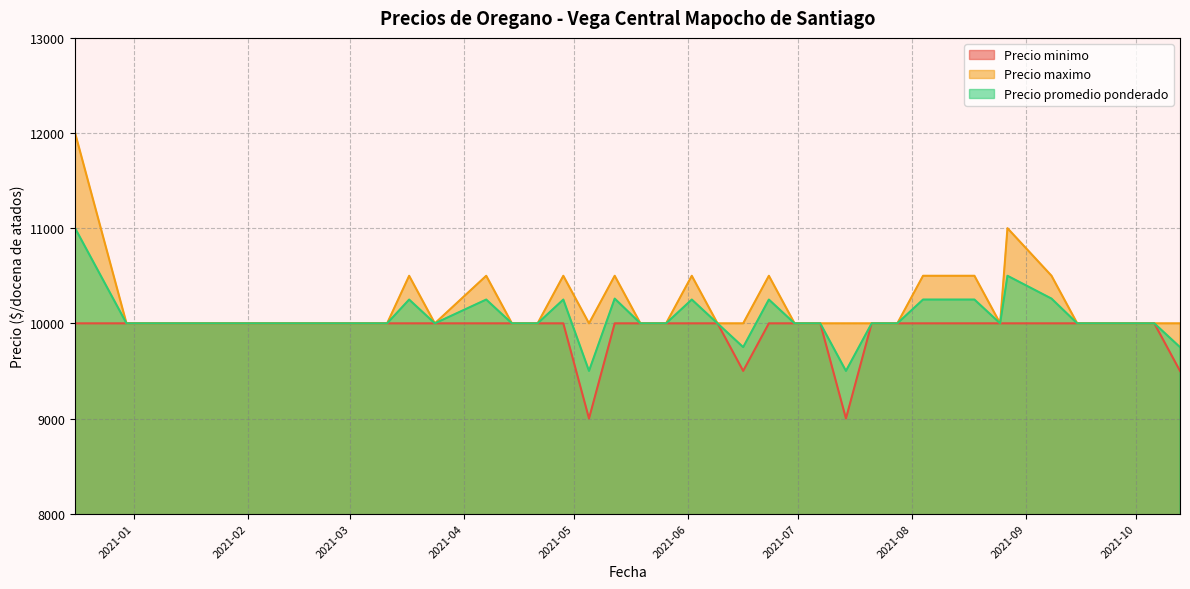

What is the sum of the Precio maximo values at 2021-10-06 and 2021-06-23?

20500